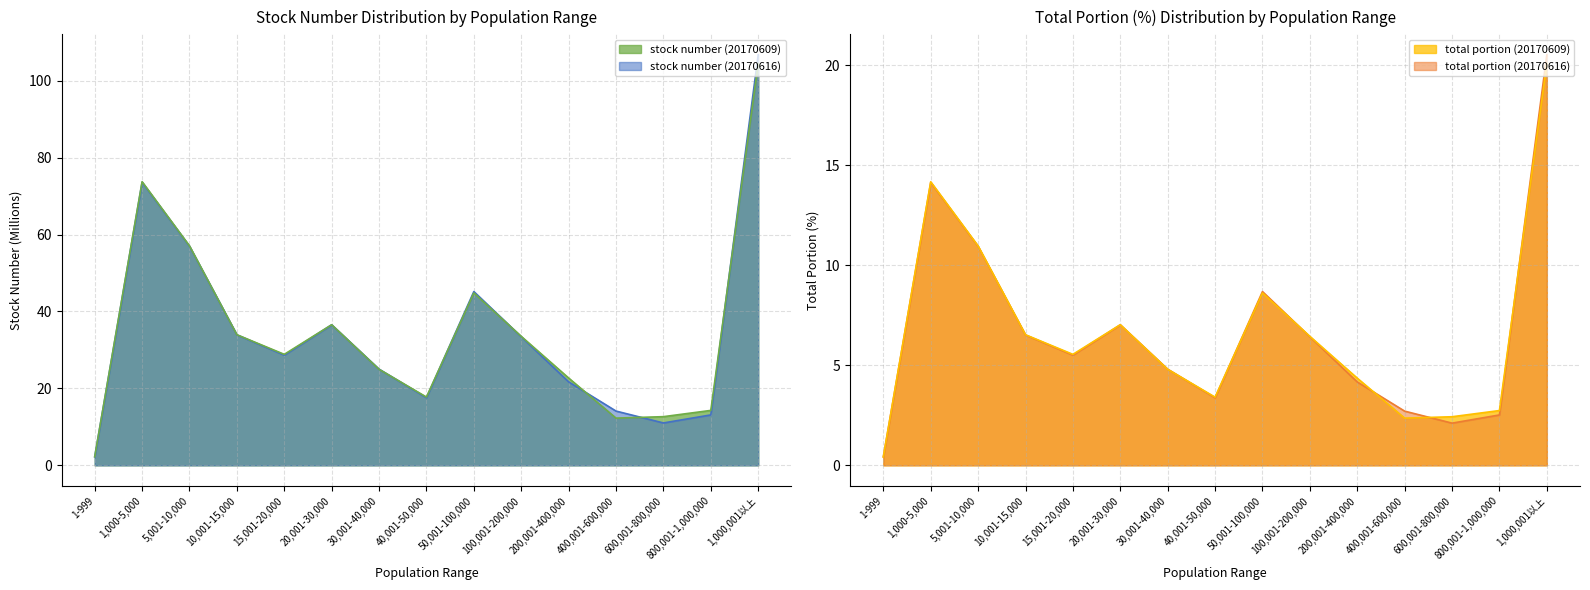

Which series has the largest range (max minus min)?

stock number (20170616)